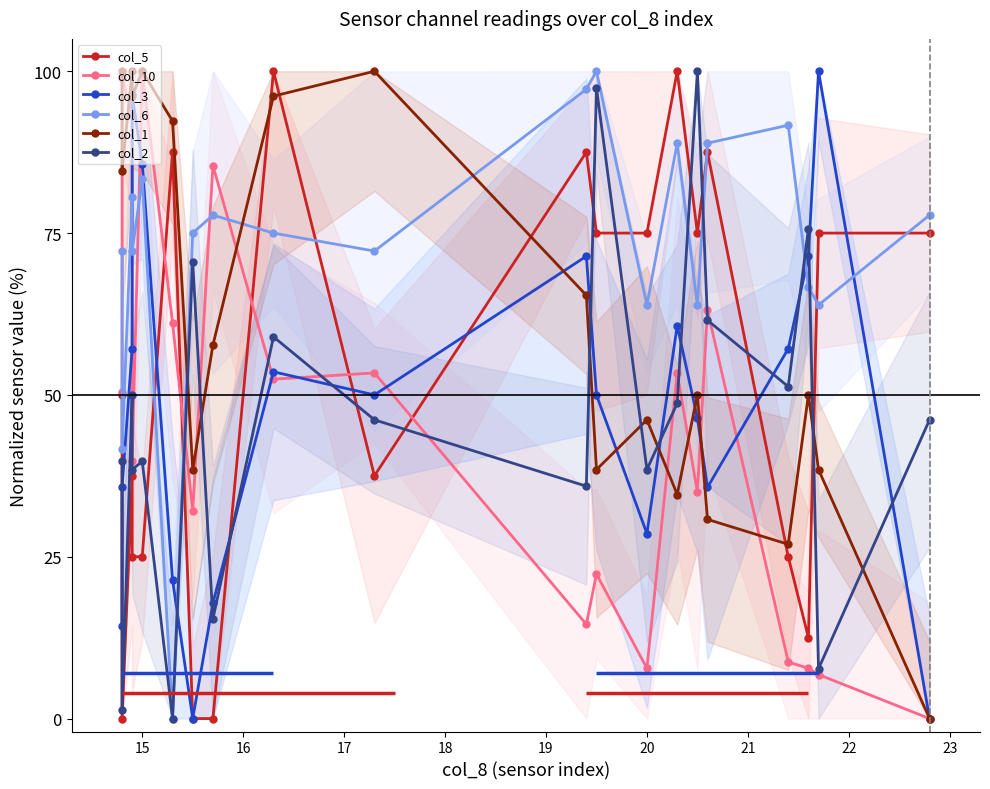

What is the maximum value for col_1?

100.0